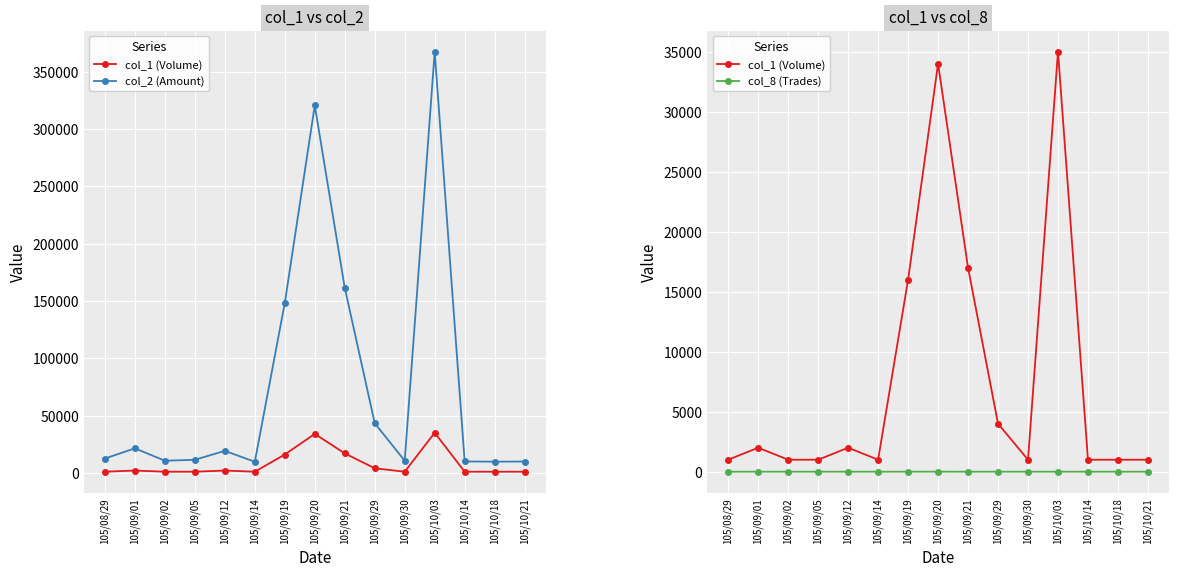

Does the chart display data point markers on the line(s)?

Yes